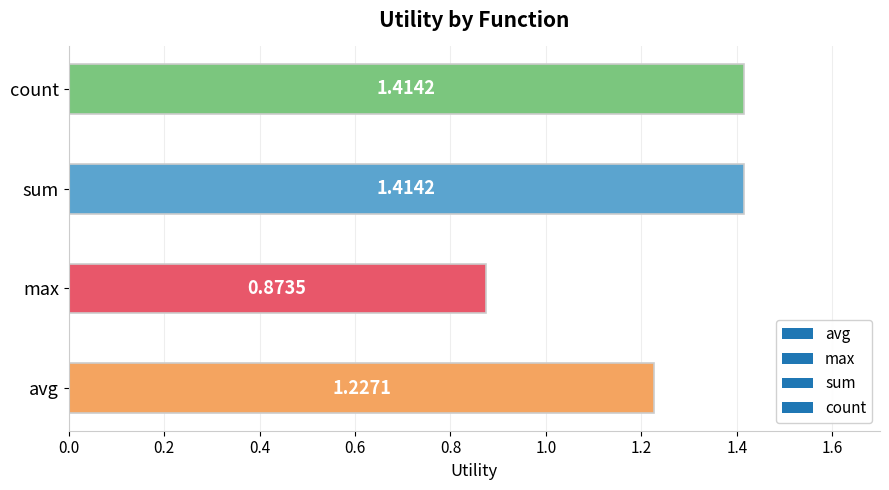

Which label corresponds to the smallest value in the chart?

max